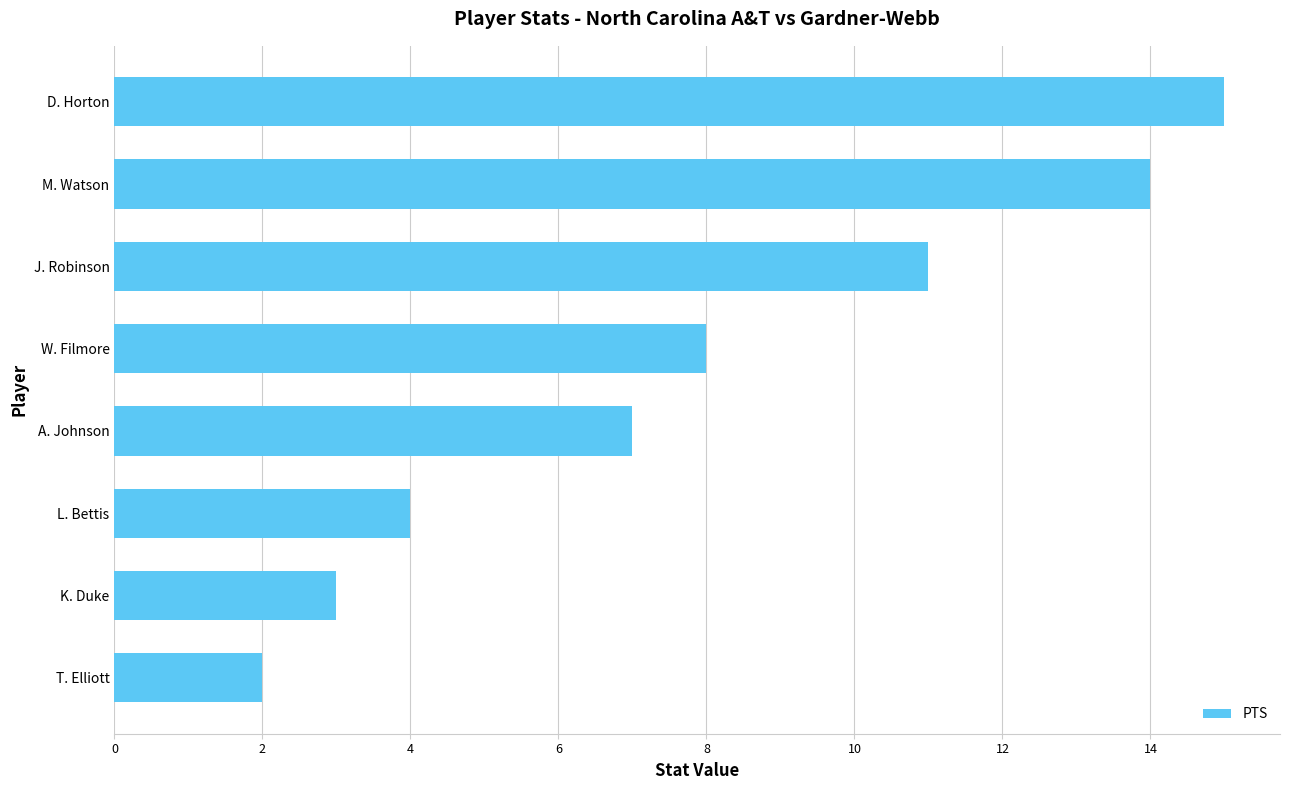

Are the bars horizontal?

Yes